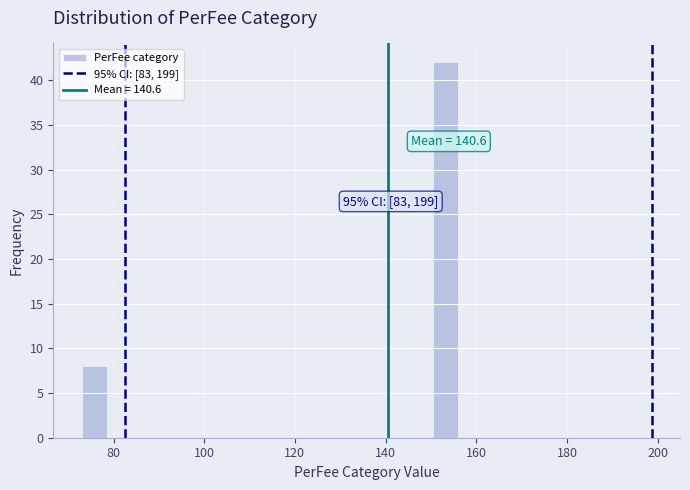

Around what value on the x-axis is the tallest bar? Give the approximate position of its centre, as read against the axis.

154